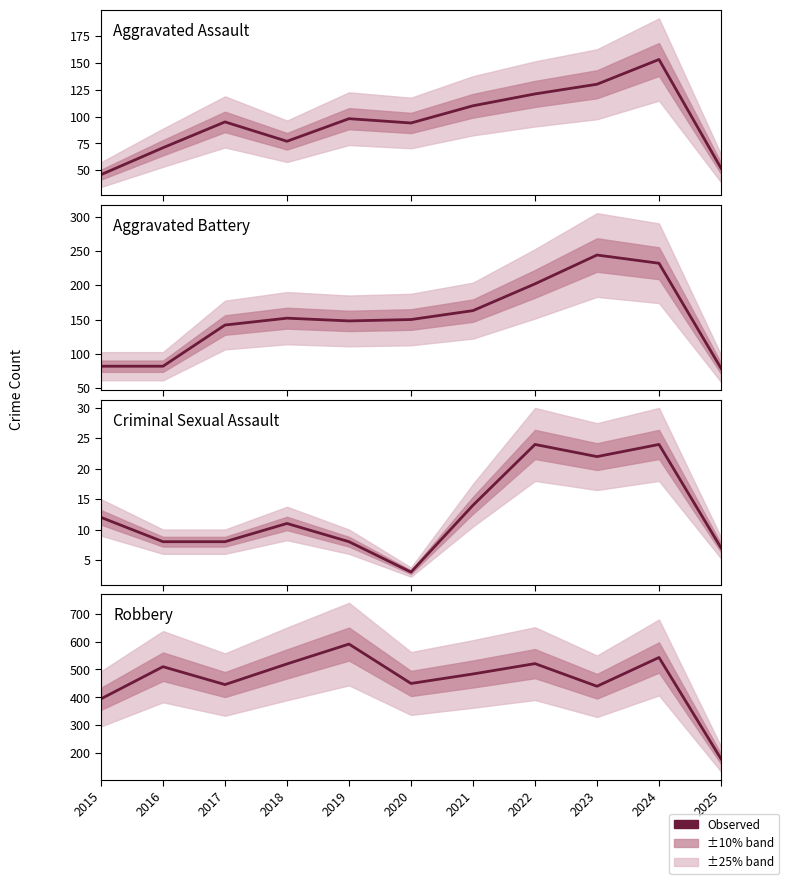

Is it true that Criminal Sexual Assault equals 8 at 2017?

True